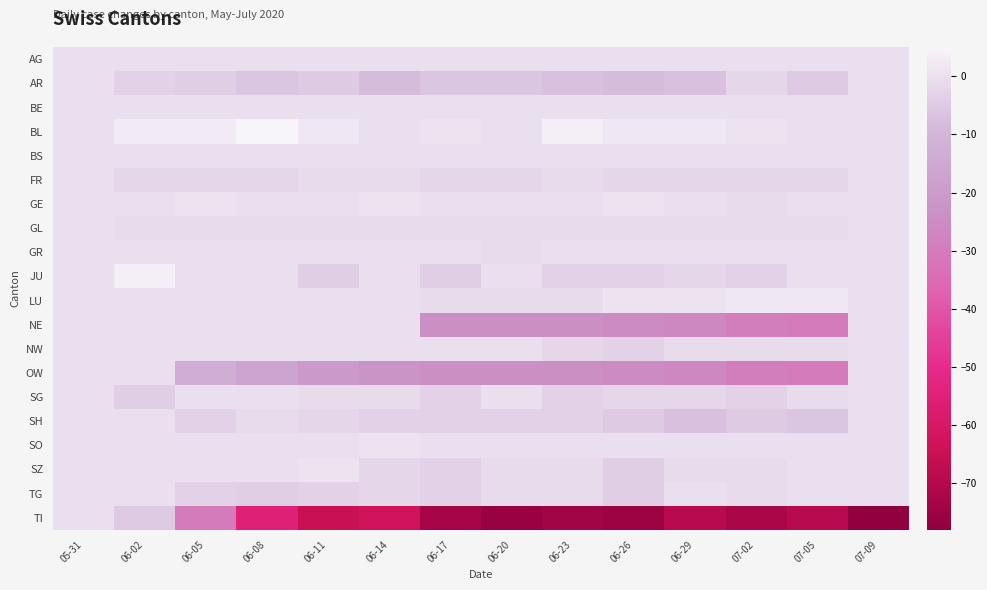

Which series has the largest range (max minus min)?

TI